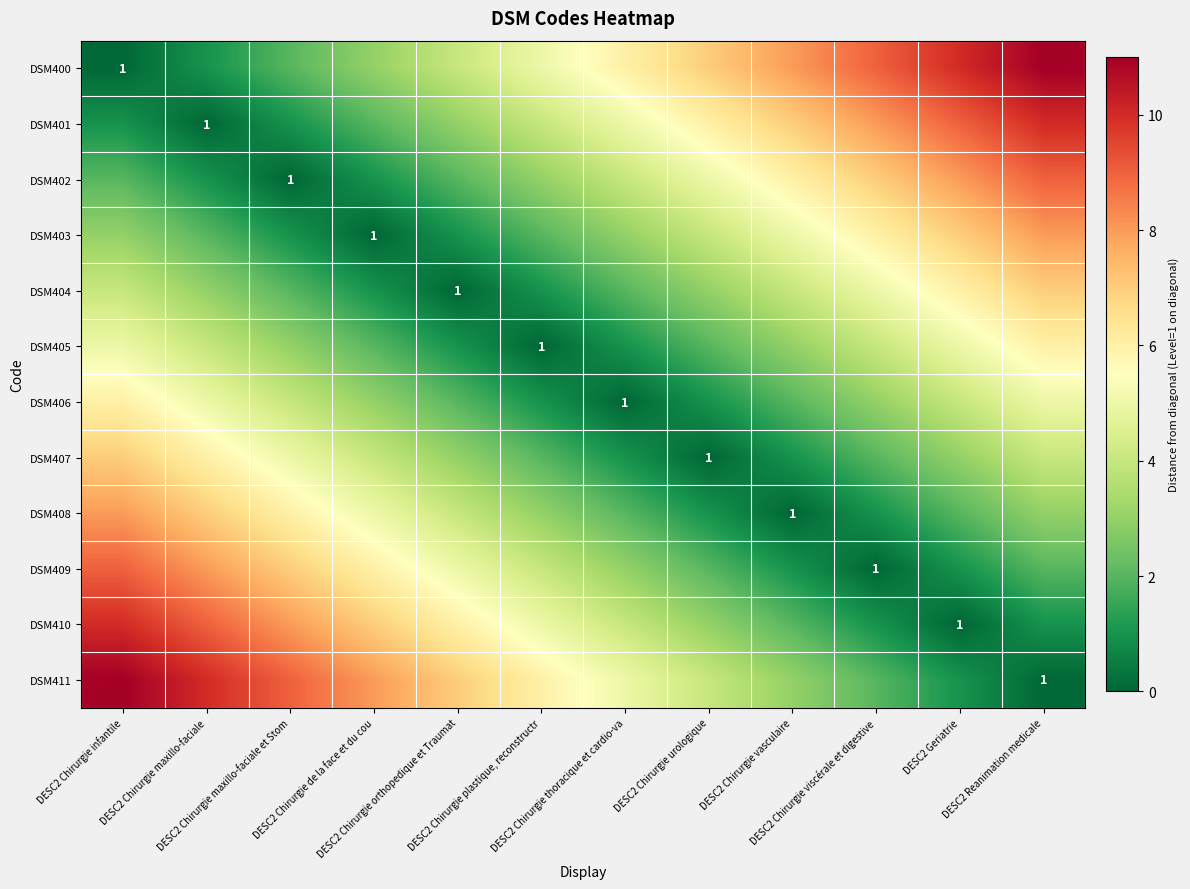

What is the difference between the maximum and minimum values in the DSM401 series?

10